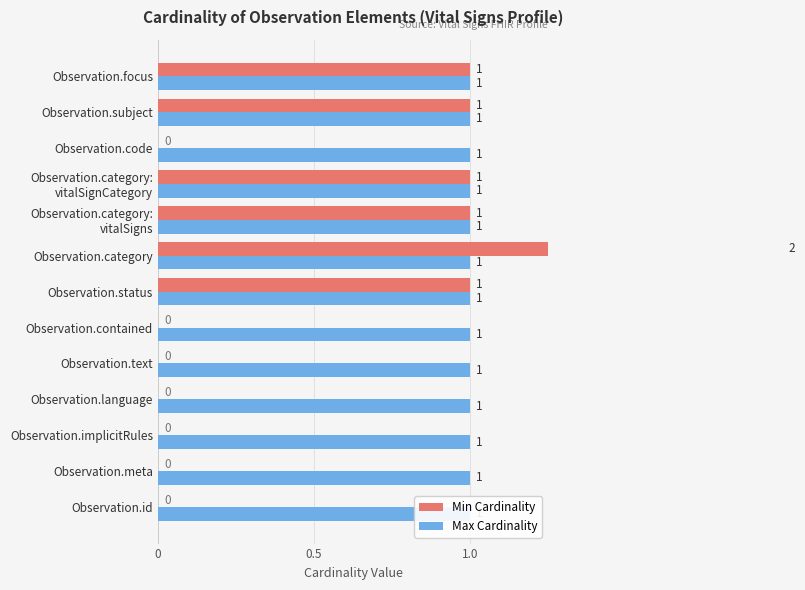

What is the difference between the maximum and minimum values in the Min Cardinality series?

2.0